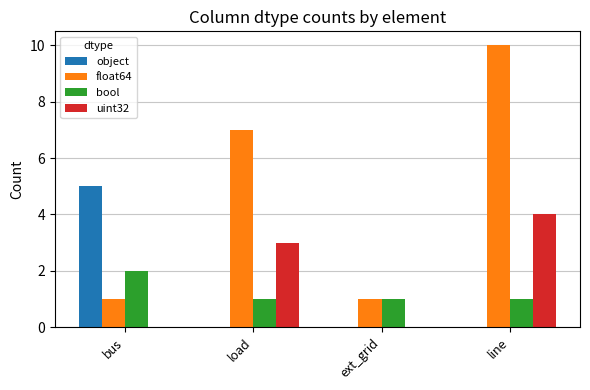

What value does the float64 series have at ext_grid?

1